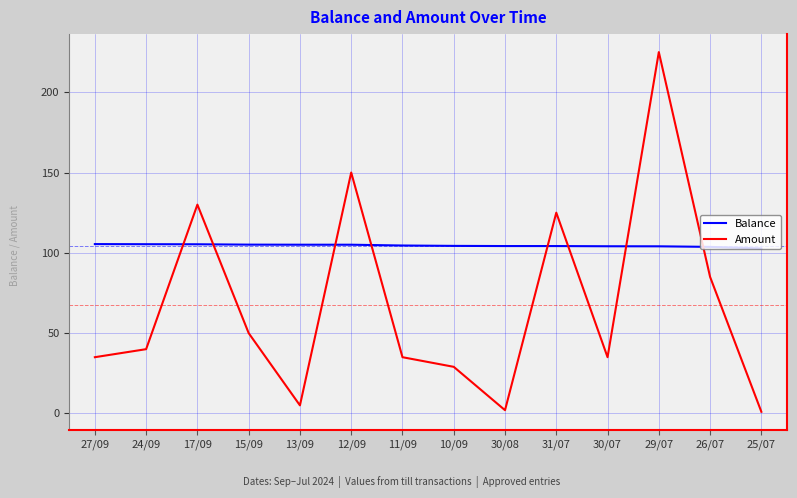

What position from the left is 13/09?

5